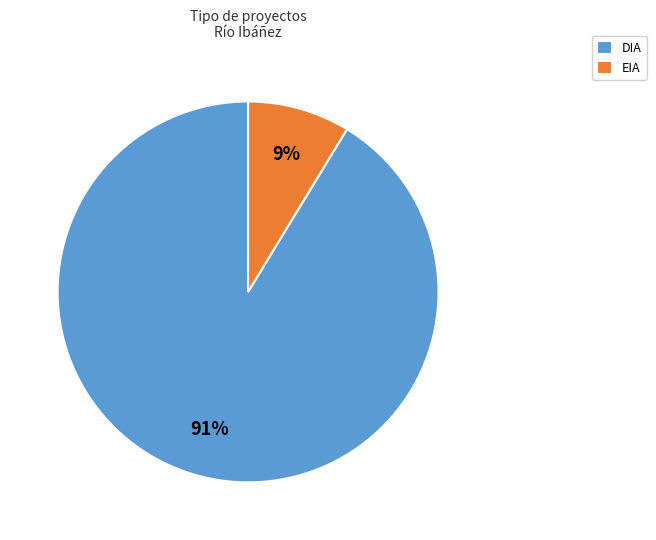

Which category accounts for the majority?

DIA